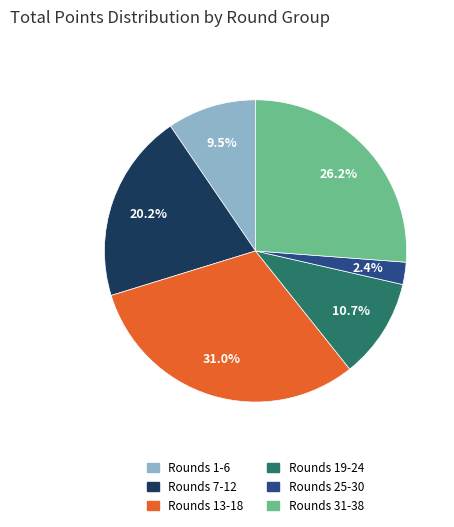

How many segments does this pie chart have?

6